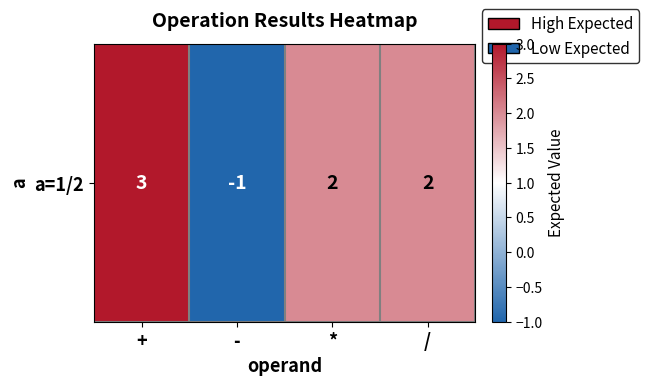

What is the maximum value shown in the chart?

3